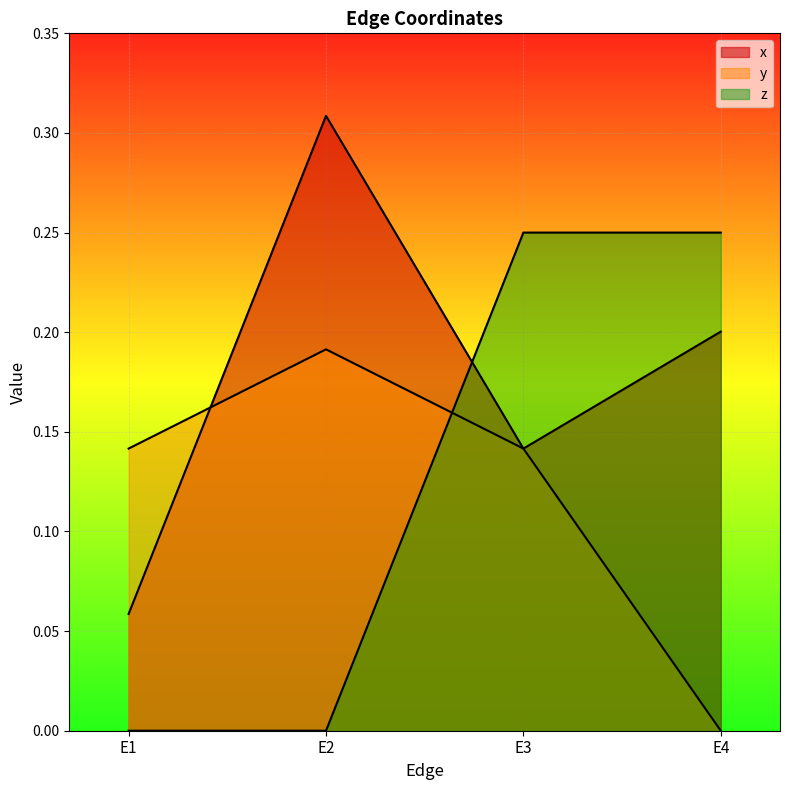

True or false: x has a value of 0.2 at E3.

False